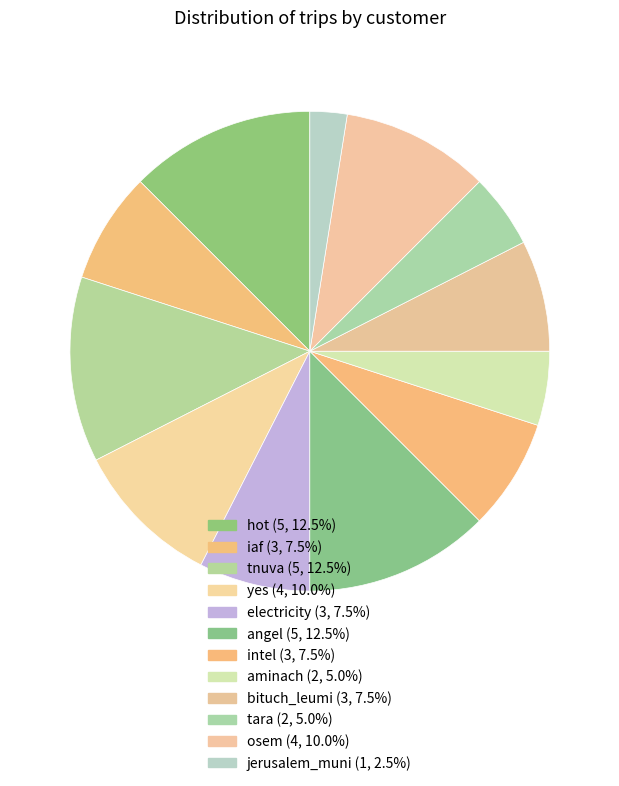

Do jerusalem_muni and bituch_leumi together represent more than half of the pie?

No